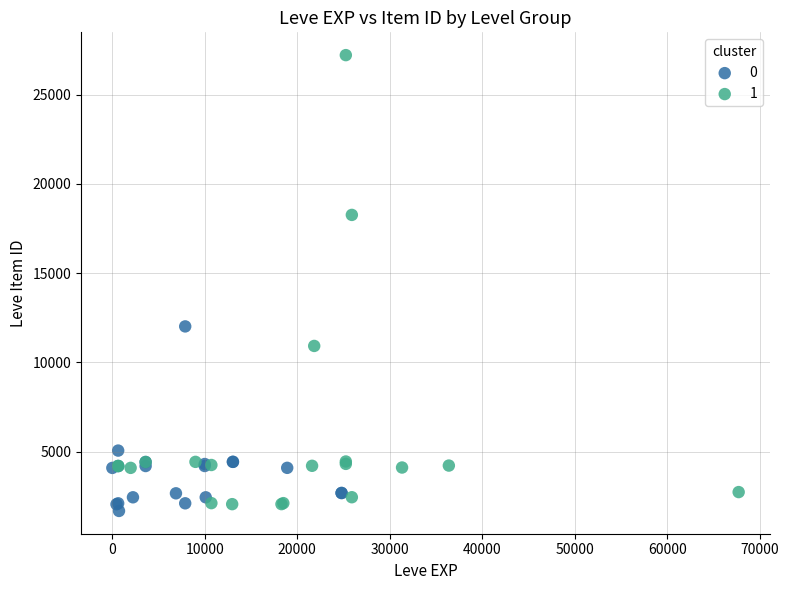

What are all the series names shown in the legend?

0, 1